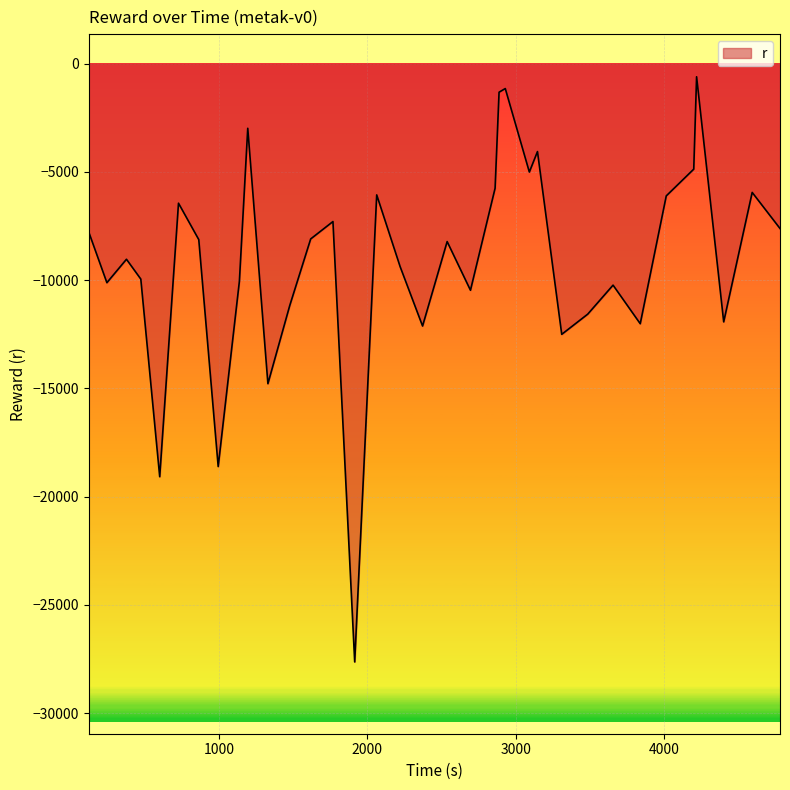

What is the smallest value displayed?

-27635.6